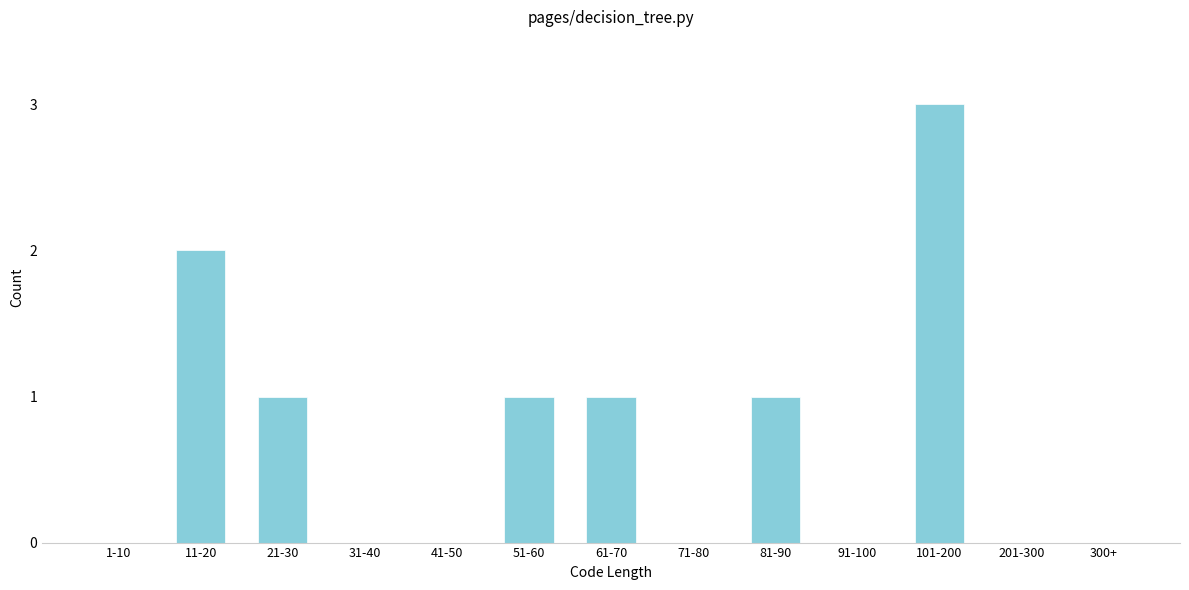

Reading right to left, extract all data points from this chart.

300+=0	201-300=0	101-200=3	91-100=0	81-90=1	71-80=0	61-70=1	51-60=1	41-50=0	31-40=0	21-30=1	11-20=2	1-10=0